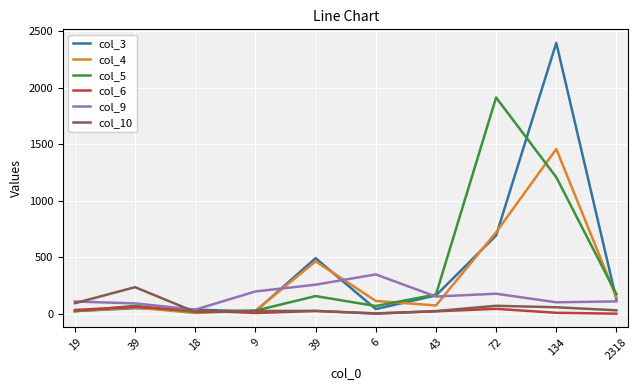

What is the label of the 7th point from the right?

9